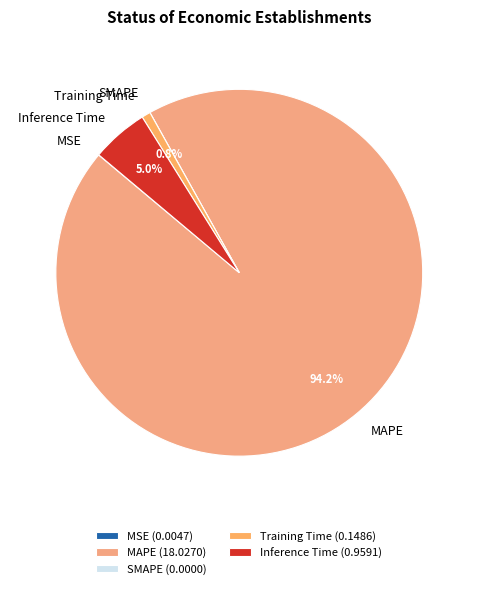

What percentage is NOT represented by Inference Time?

95.0%